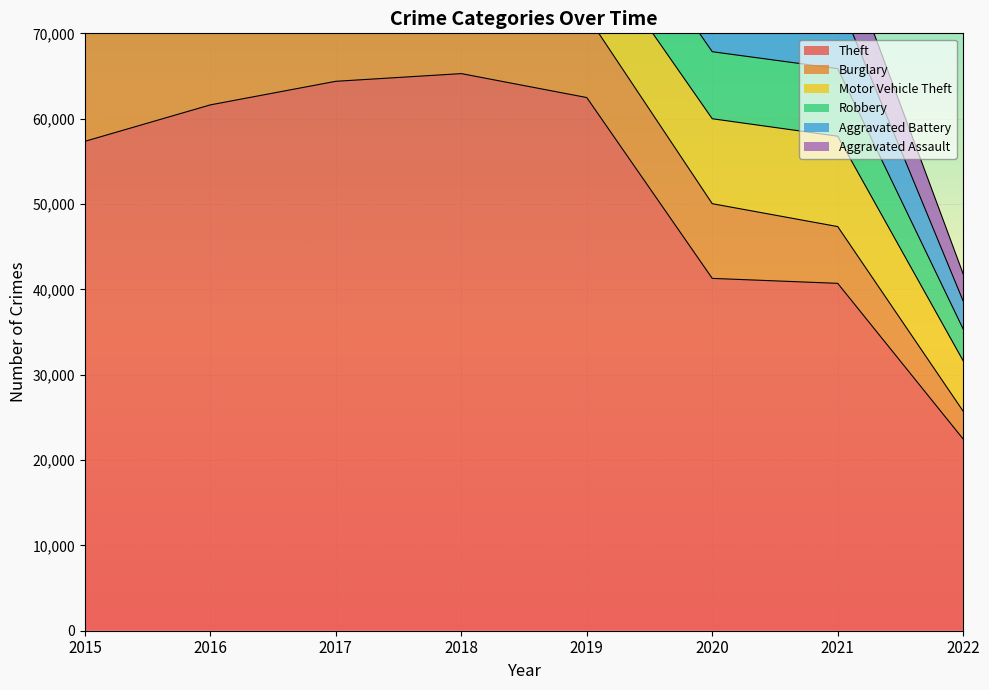

Is it true that Aggravated Battery equals 7857 at 2019?

True